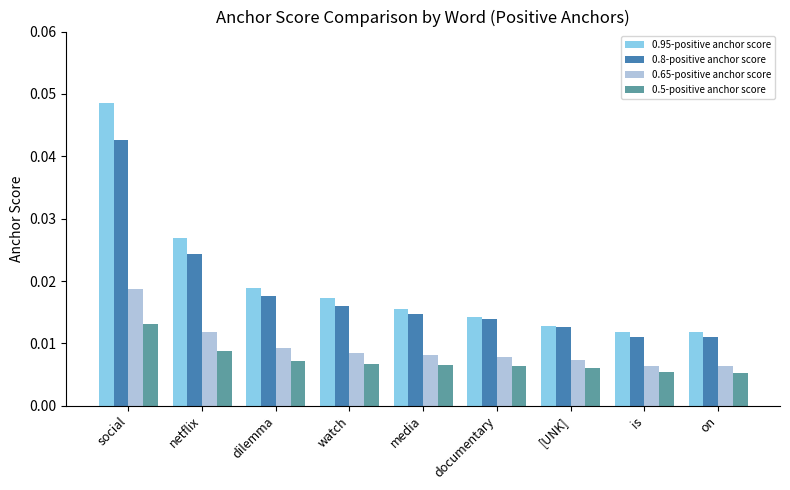

Rank the series at netflix from highest to lowest value.

0.95-positive anchor score, 0.8-positive anchor score, 0.65-positive anchor score, 0.5-positive anchor score